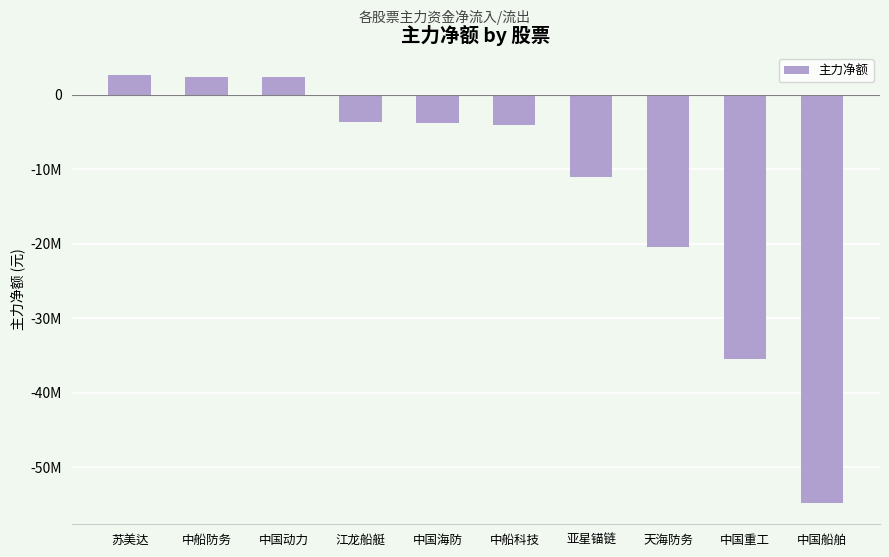

Are the bars horizontal?

No